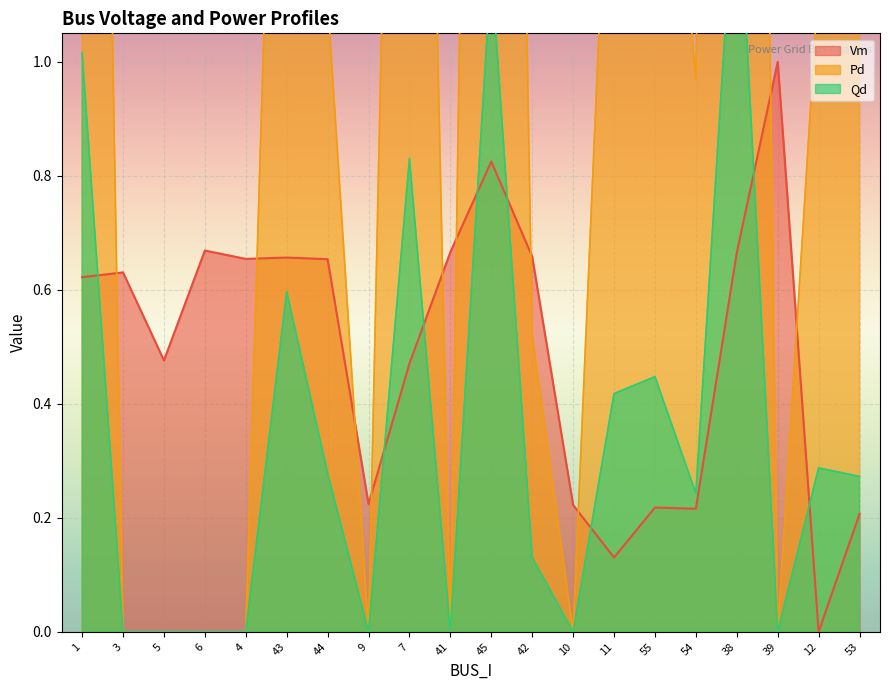

Which series has the largest range (max minus min)?

Pd